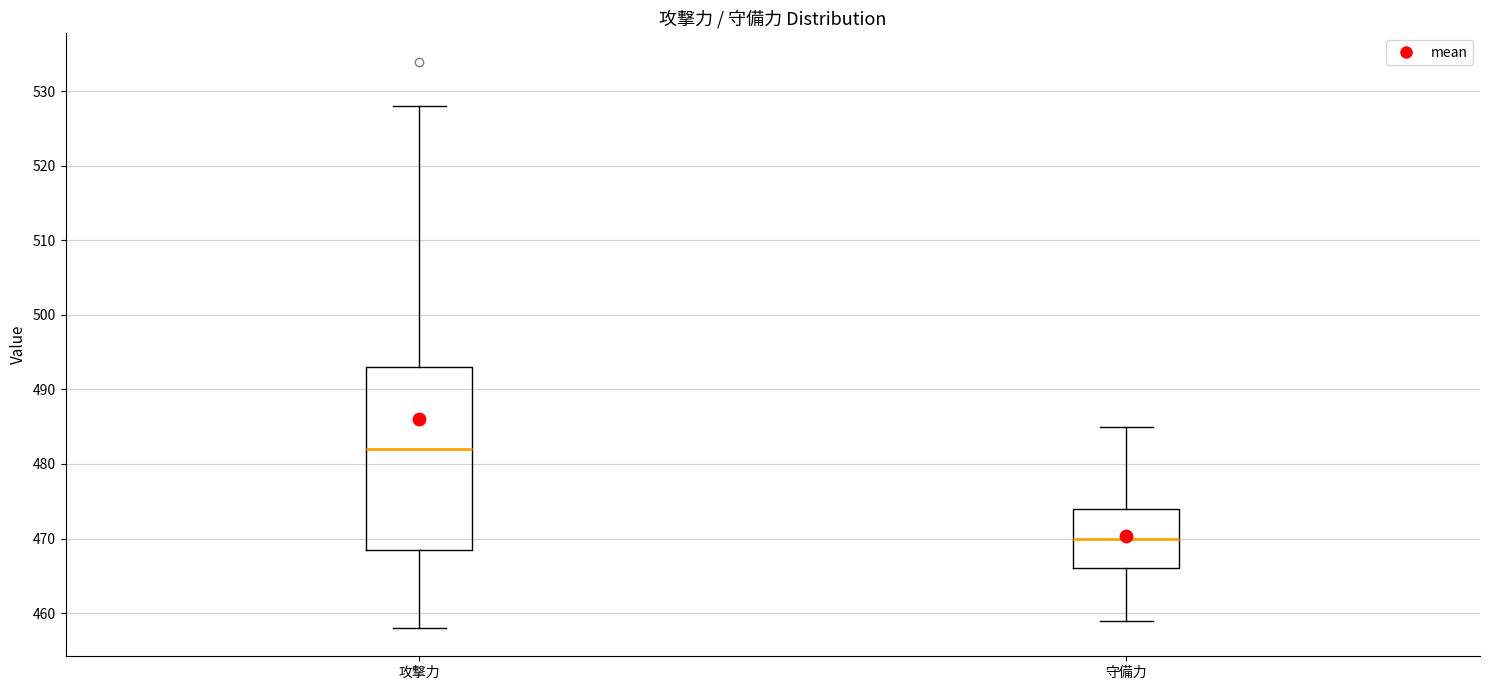

Which box is the tallest, from its lower edge to its upper edge?

攻撃力